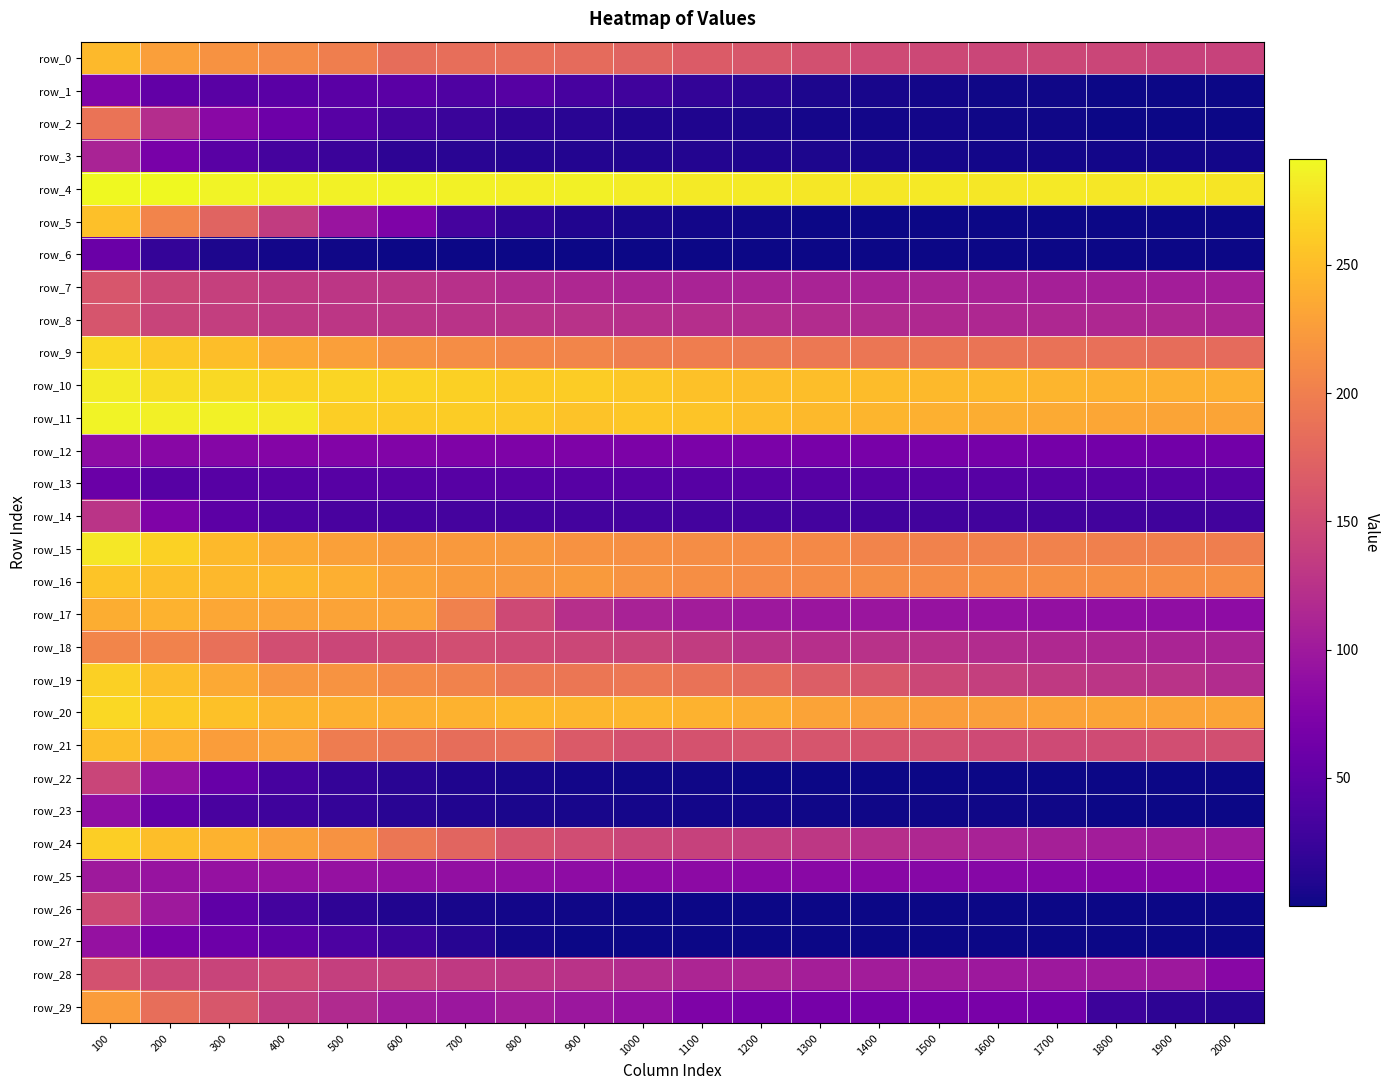

At which label does row_26 reach its peak?

100